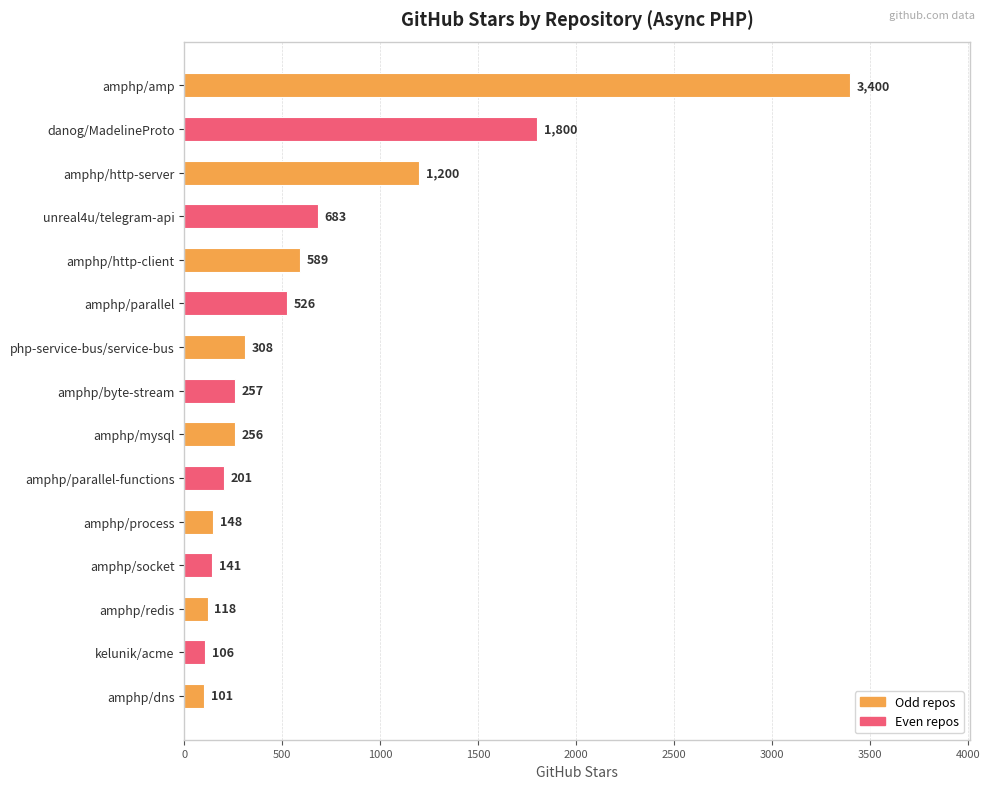

Reading bottom to top, extract all data points from this chart.

amphp/dns=101	kelunik/acme=106	amphp/redis=118	amphp/socket=141	amphp/process=148	amphp/parallel-functions=201	amphp/mysql=256	amphp/byte-stream=257	php-service-bus/service-bus=308	amphp/parallel=526	amphp/http-client=589	unreal4u/telegram-api=683	amphp/http-server=1200	danog/MadelineProto=1800	amphp/amp=3400